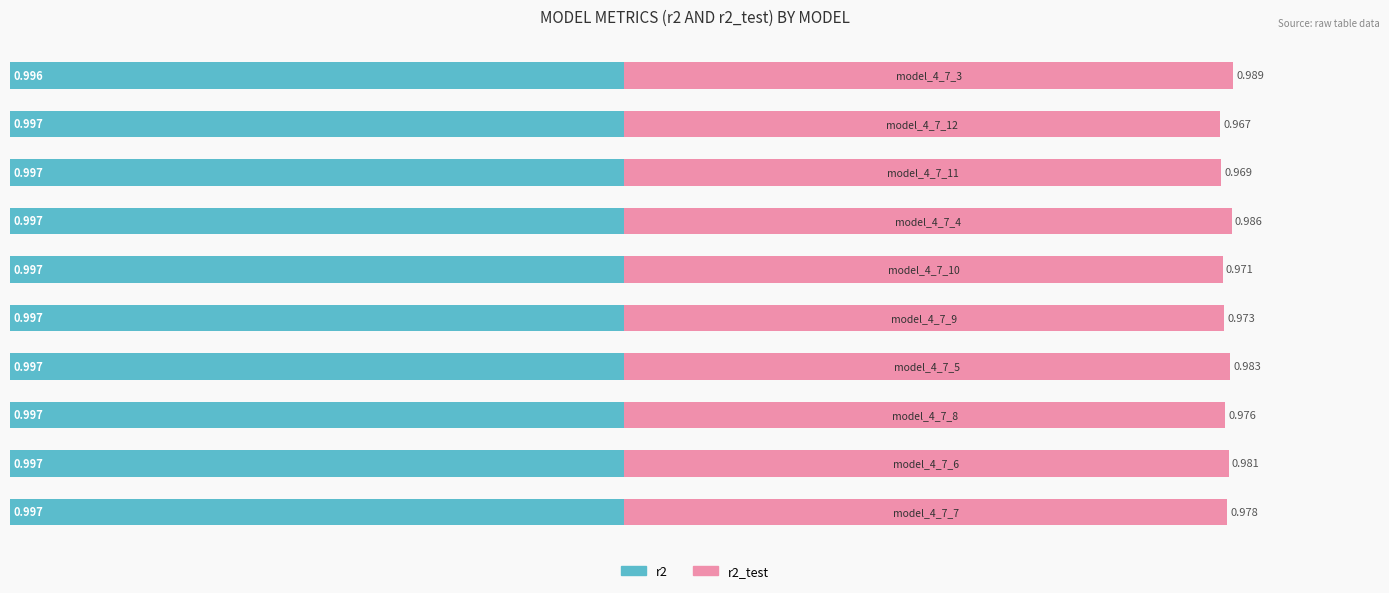

Which series has the largest total across all categories?

r2